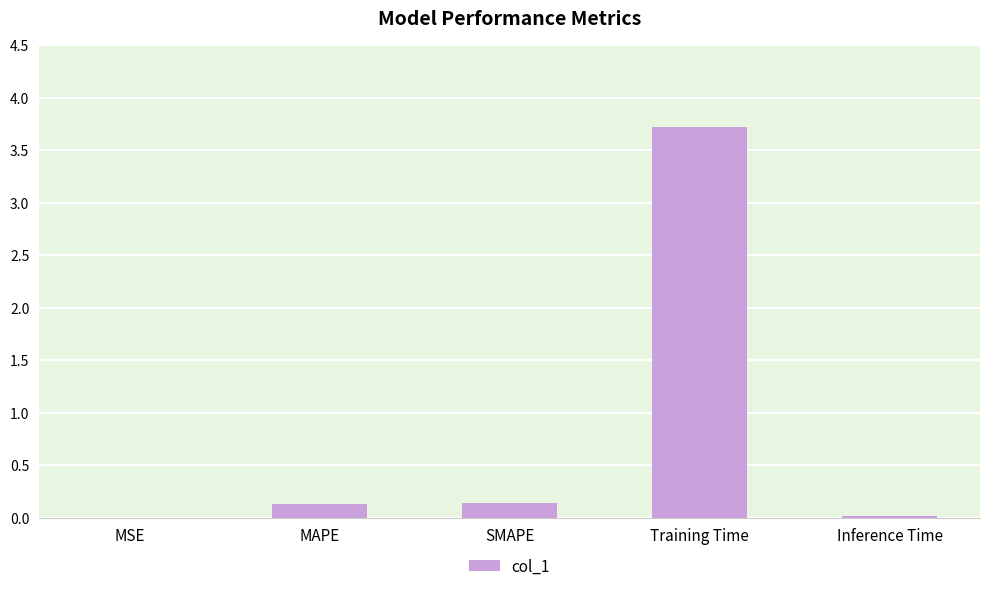

True or false: the data shows 0.0 at Inference Time.

True